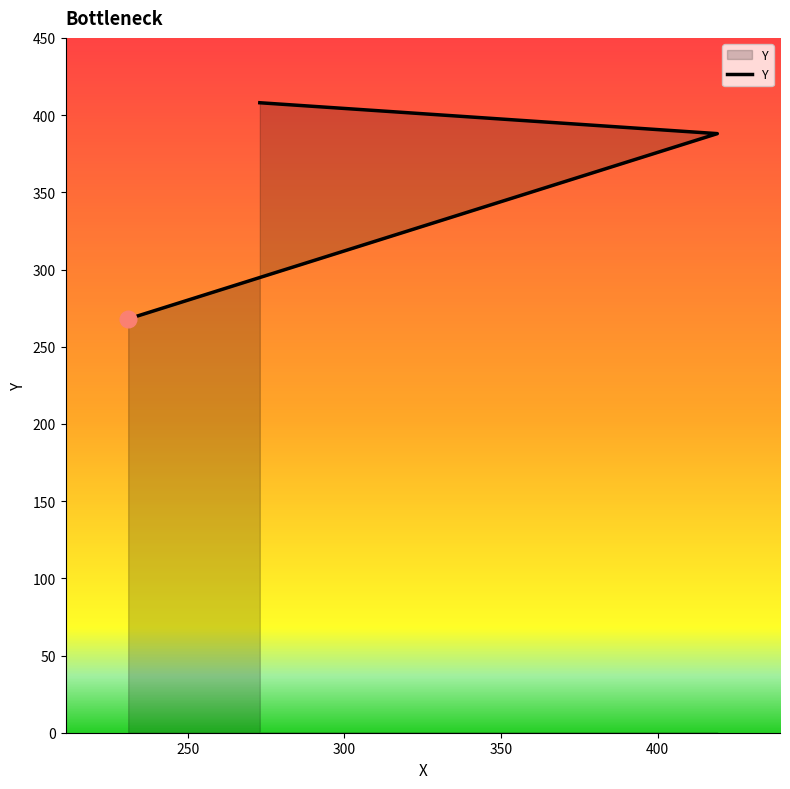

Which has a higher value, 250 or 300?

300